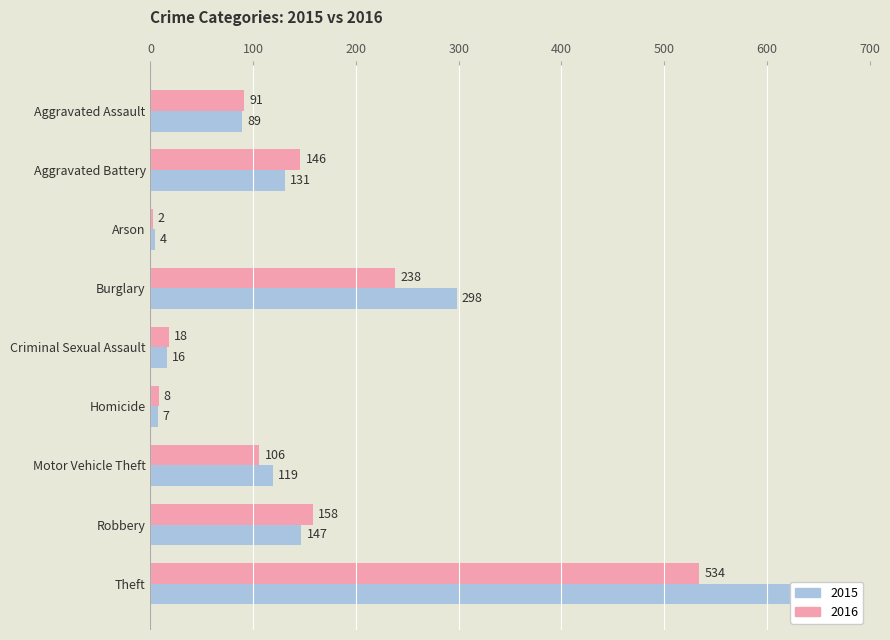

At which category is the sum across all series the highest?

Theft